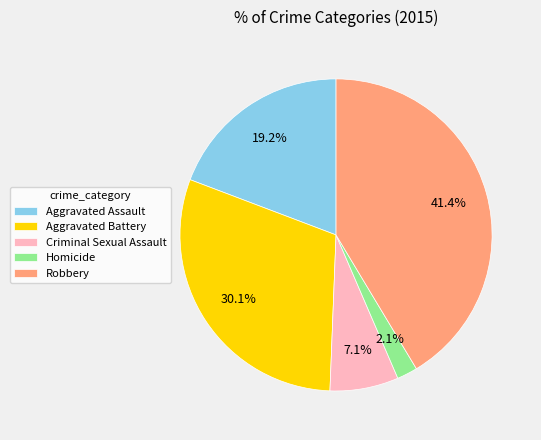

Does Robbery represent more than half of the total?

No